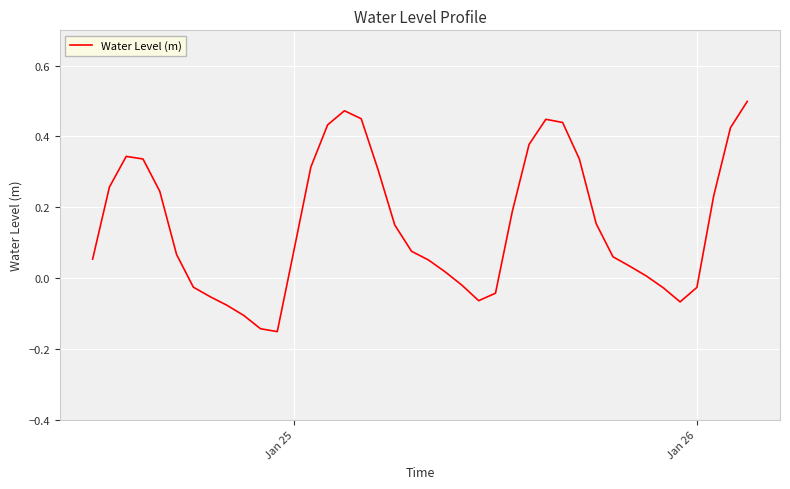

How many values are below zero?

12